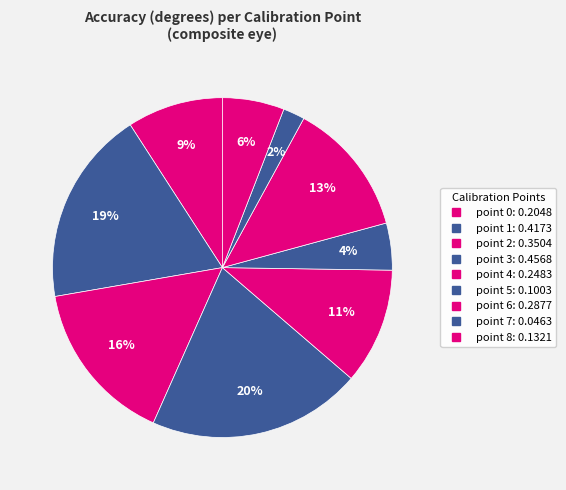

Do point 2 and point 8 together represent more than half of the pie?

No